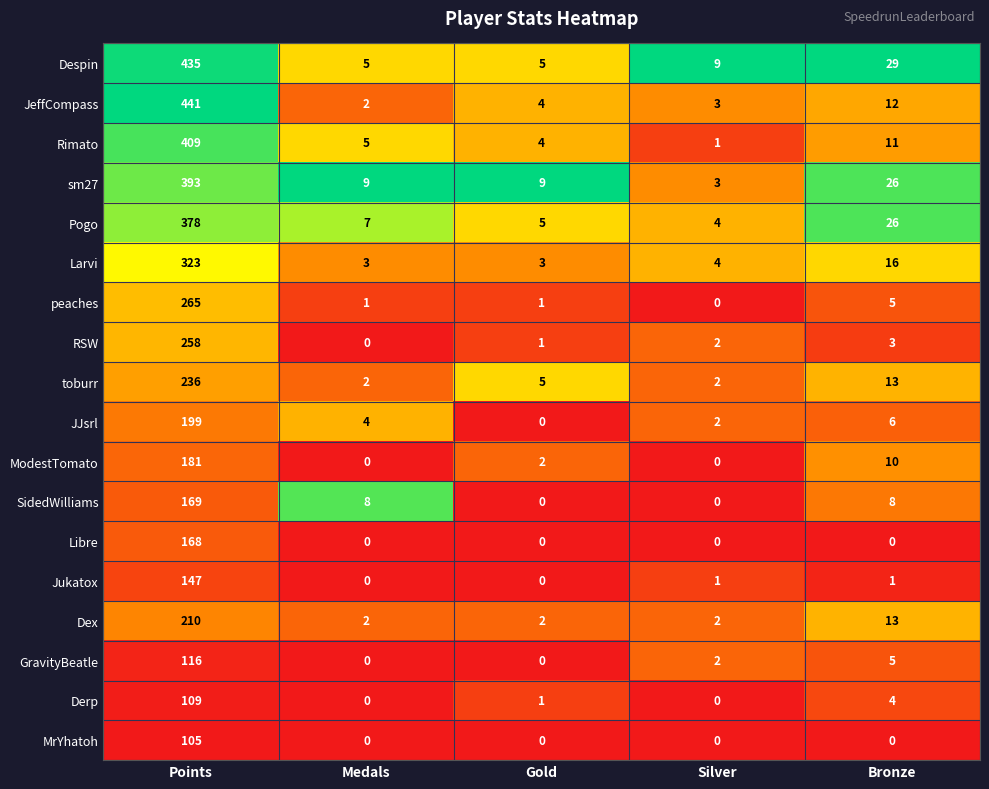

Is the value of GravityBeatle at Points greater than the value of SidedWilliams at Bronze?

Yes